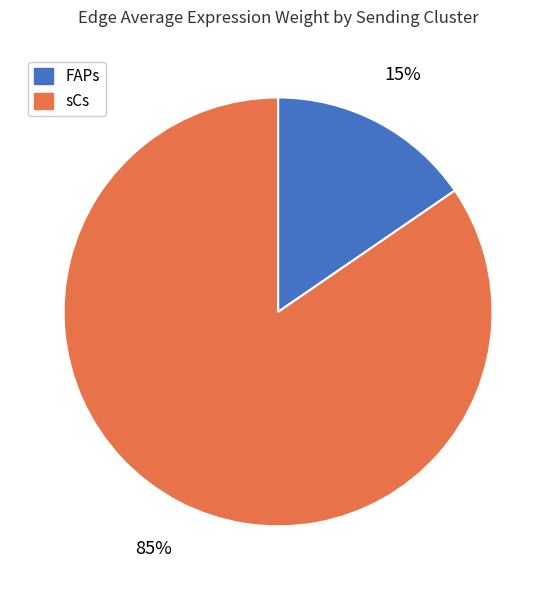

Between sCs and FAPs, which is larger?

sCs